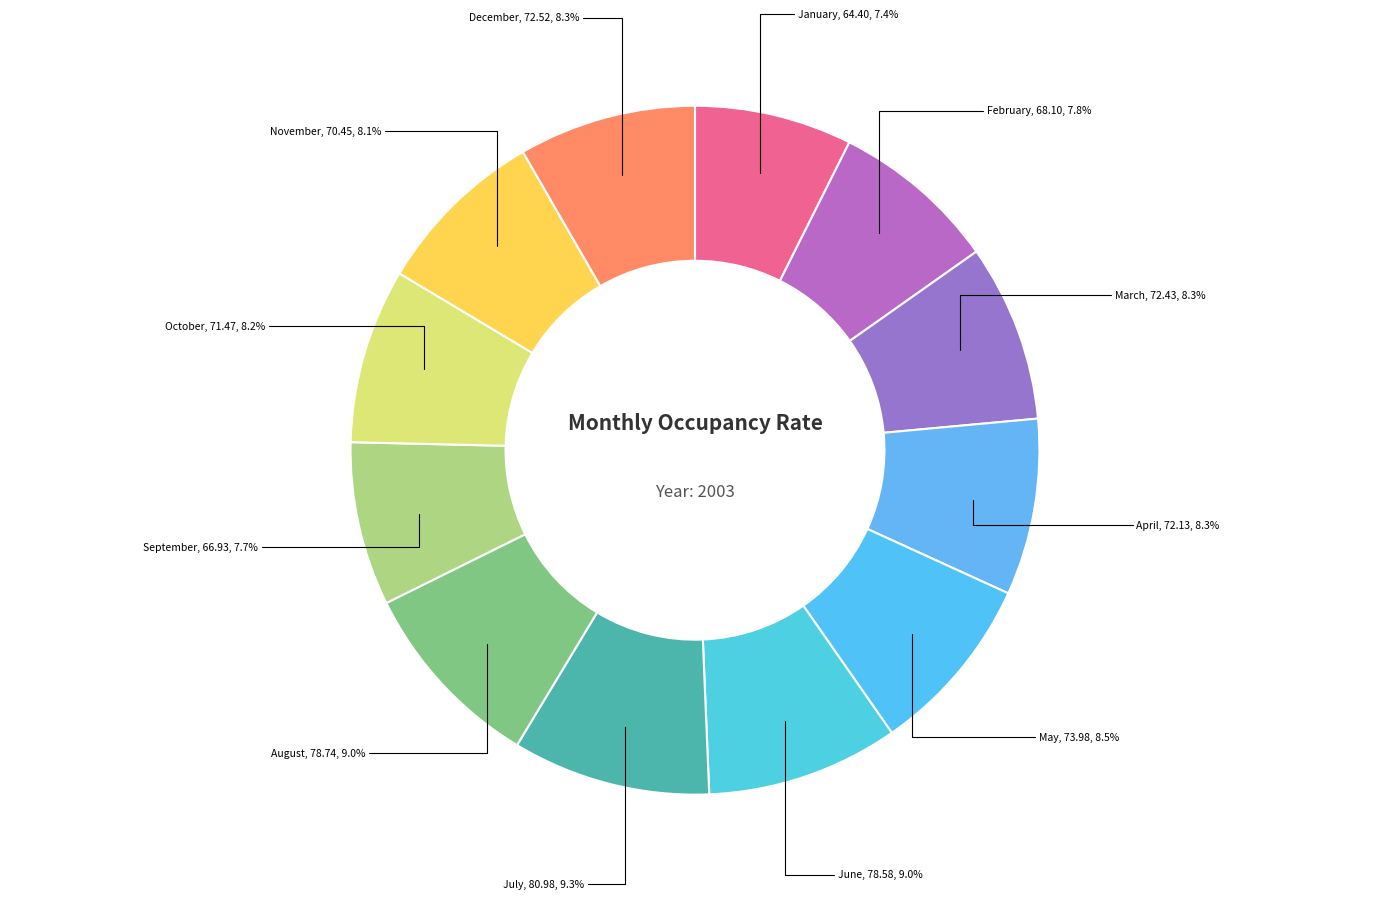

How many segments does this pie chart have?

12